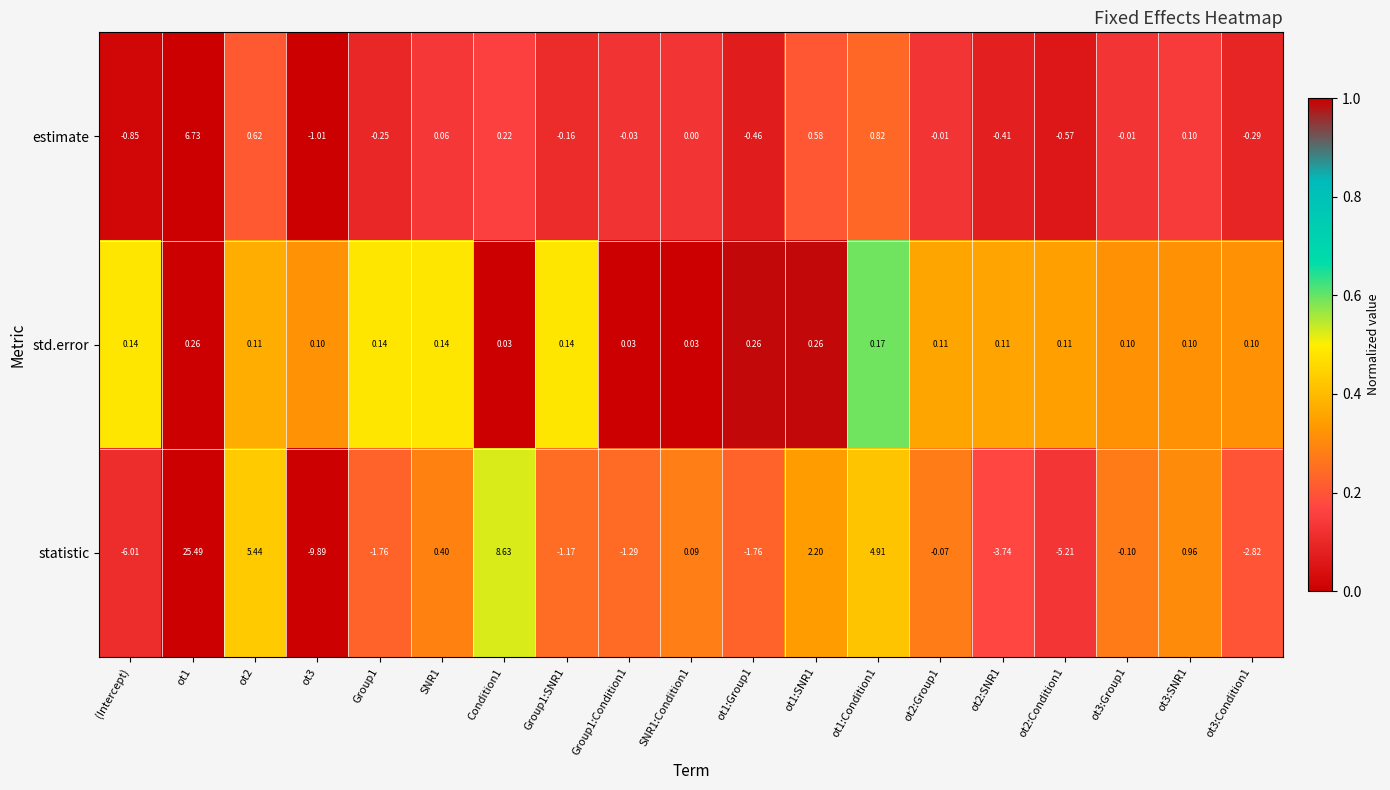

Between SNR1 and ot3:Group1, which series saw the biggest shift?

statistic